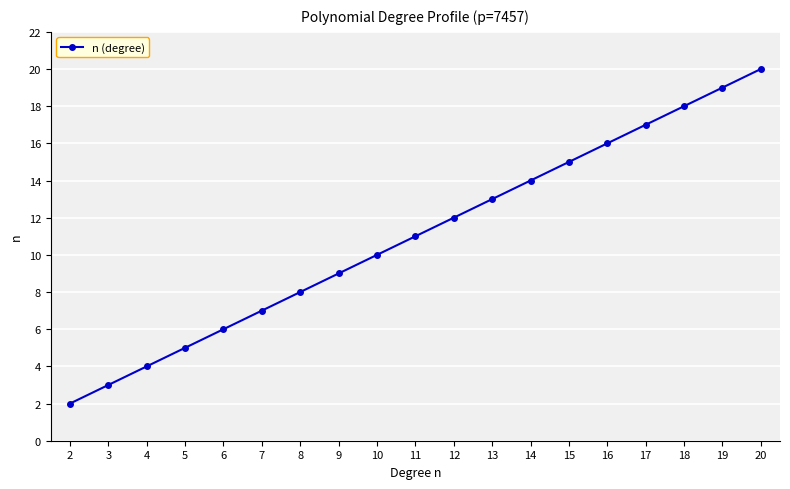

What is the average value?

11